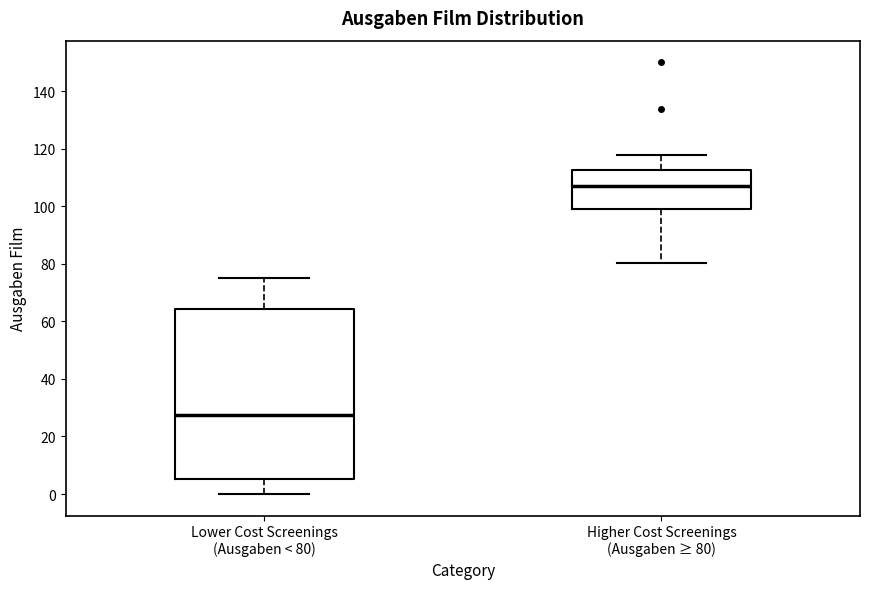

Reading left to right, read every box against the y-axis: the position of its median line, the range the box covers, and the ends of its whiskers. The values are not printed on the chart, so give them approximately, as read against the axis.

Lower Cost Screenings (Ausgaben < 80): median 28, box 6 to 64, whiskers 0 to 74
Higher Cost Screenings (Ausgaben ≥ 80): median 108, box 100 to 112, whiskers 80 to 118